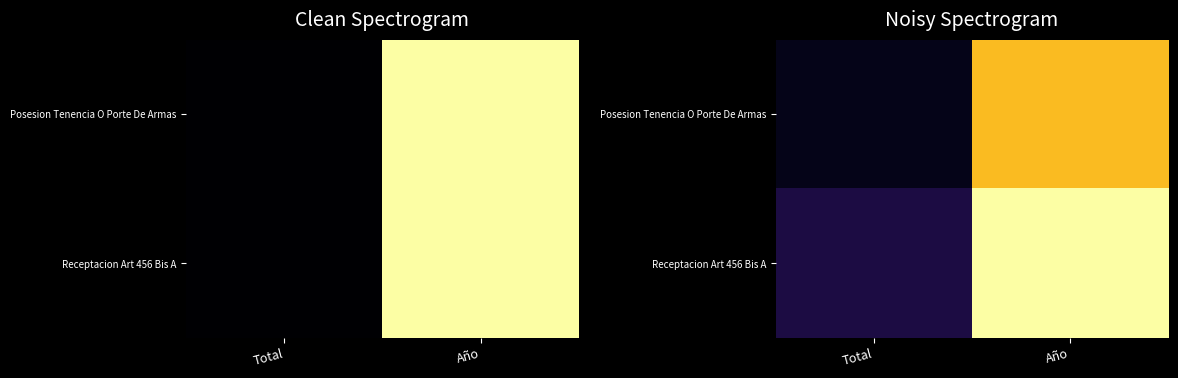

At Año, list the series in order from largest to smallest.

Receptacion Art 456 Bis A, Posesion Tenencia O Porte De Armas